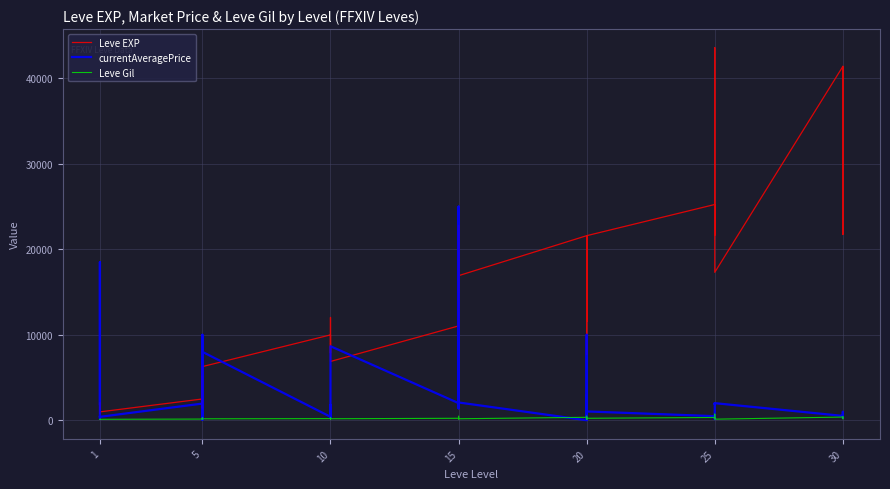

Does the chart display data point markers on the line(s)?

No